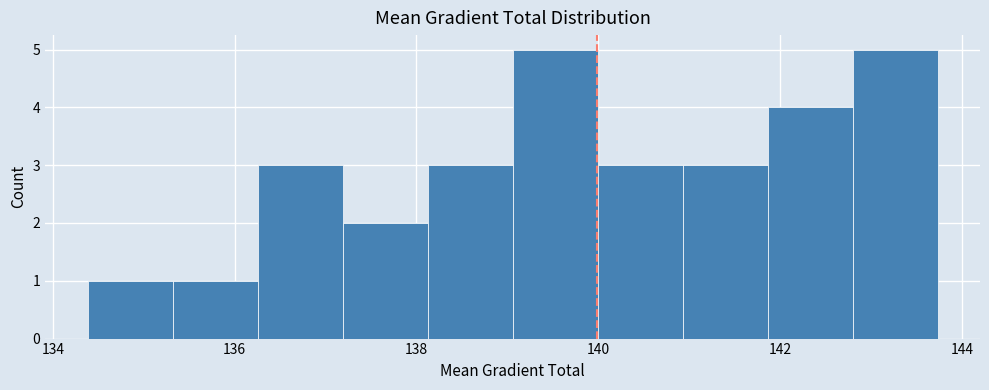

Reading left to right, transcribe this chart: for each bar, give the range it covers on the x-axis and its height. Neither the bar edges nor the heights are printed on the chart, so give them approximately, as read against the axes.

134.4 to 135.4: 1
135.4 to 136.2: 1
136.2 to 137.2: 3
137.2 to 138.2: 2
138.2 to 139.0: 3
139.0 to 140.0: 5
140.0 to 141.0: 3
141.0 to 141.8: 3
141.8 to 142.8: 4
142.8 to 143.8: 5